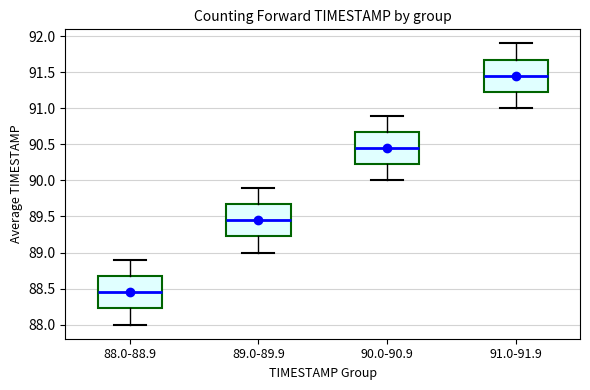

Reading left to right, read every box against the y-axis: the position of its median line, the range the box covers, and the ends of its whiskers. The values are not printed on the chart, so give them approximately, as read against the axis.

88.0-88.9: median 88.45, box 88.25 to 88.70, whiskers 88.00 to 88.90
89.0-89.9: median 89.45, box 89.25 to 89.70, whiskers 89.00 to 89.90
90.0-90.9: median 90.45, box 90.25 to 90.70, whiskers 90.00 to 90.90
91.0-91.9: median 91.45, box 91.25 to 91.70, whiskers 91.00 to 91.90